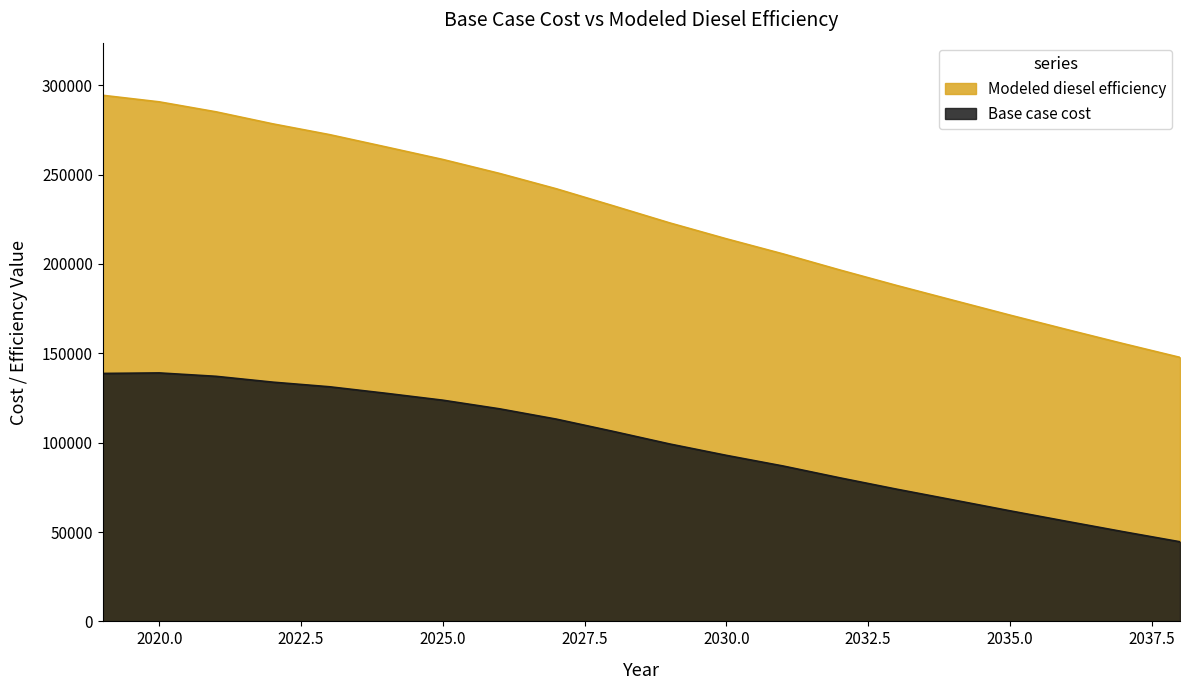

Where does the Base case cost series first go above 106355?

2019